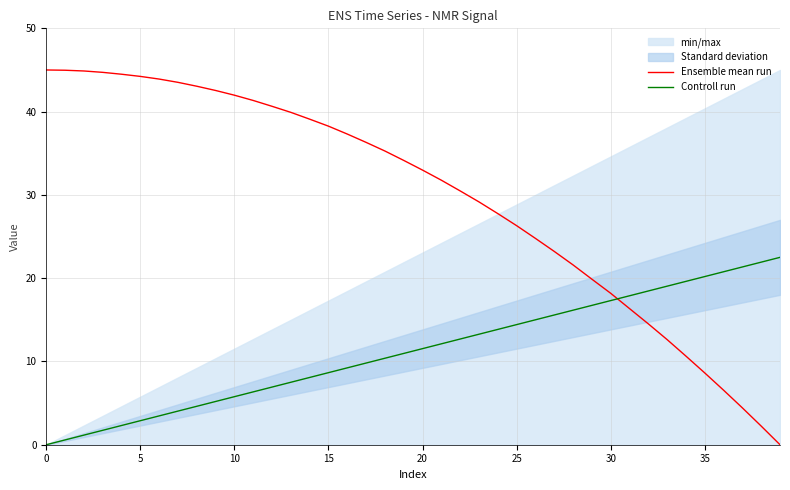

Which series ends up on top after the final intersection of Controll run and Ensemble mean run?

Controll run